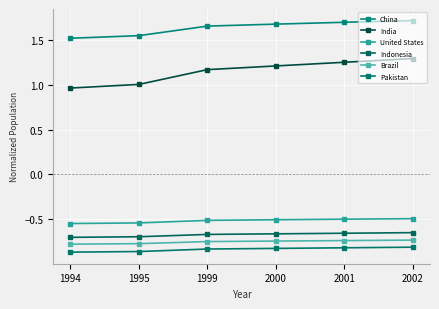

Reading left to right, extract all data points from this chart.

China: 1.5	1.5	1.7	1.7	1.7	1.7
India: 1.0	1.0	1.2	1.2	1.3	1.3
United States: -0.5	-0.5	-0.5	-0.5	-0.5	-0.5
Indonesia: -0.7	-0.7	-0.7	-0.7	-0.7	-0.7
Brazil: -0.8	-0.8	-0.8	-0.7	-0.7	-0.7
Pakistan: -0.9	-0.9	-0.8	-0.8	-0.8	-0.8